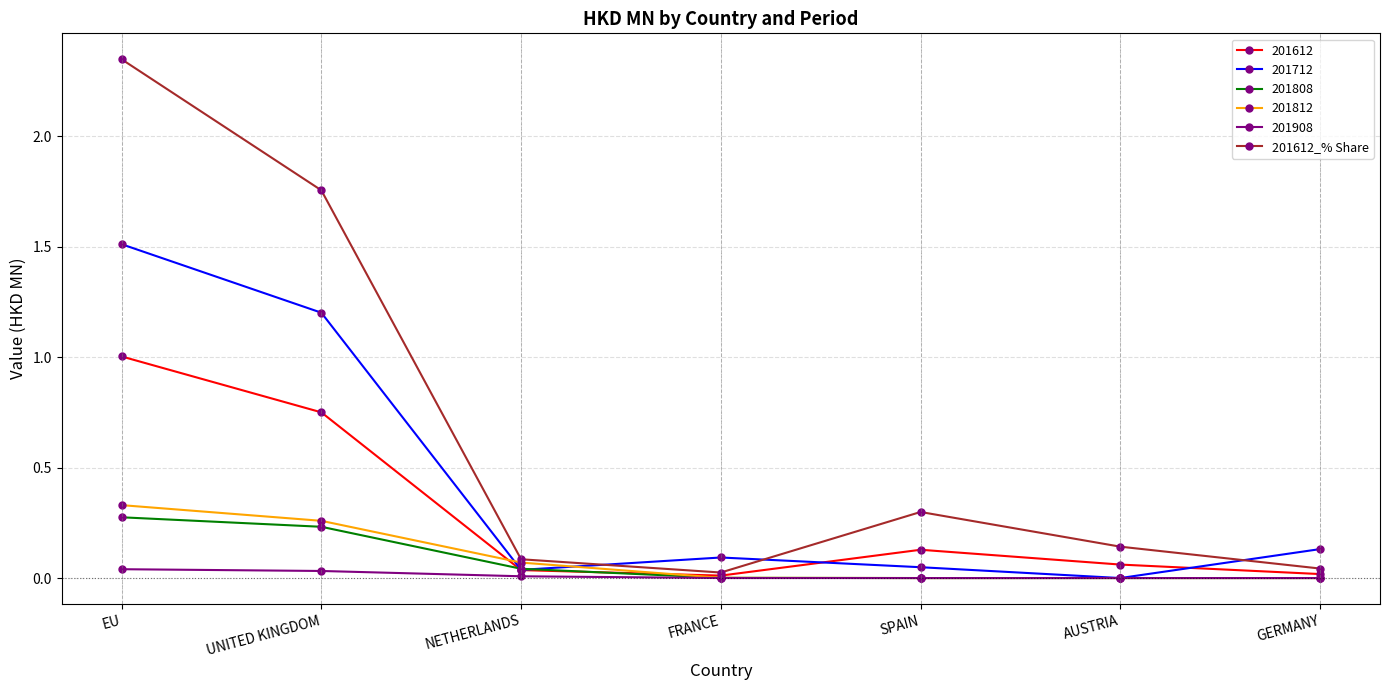

What is the label of the 3rd point from the left?

NETHERLANDS